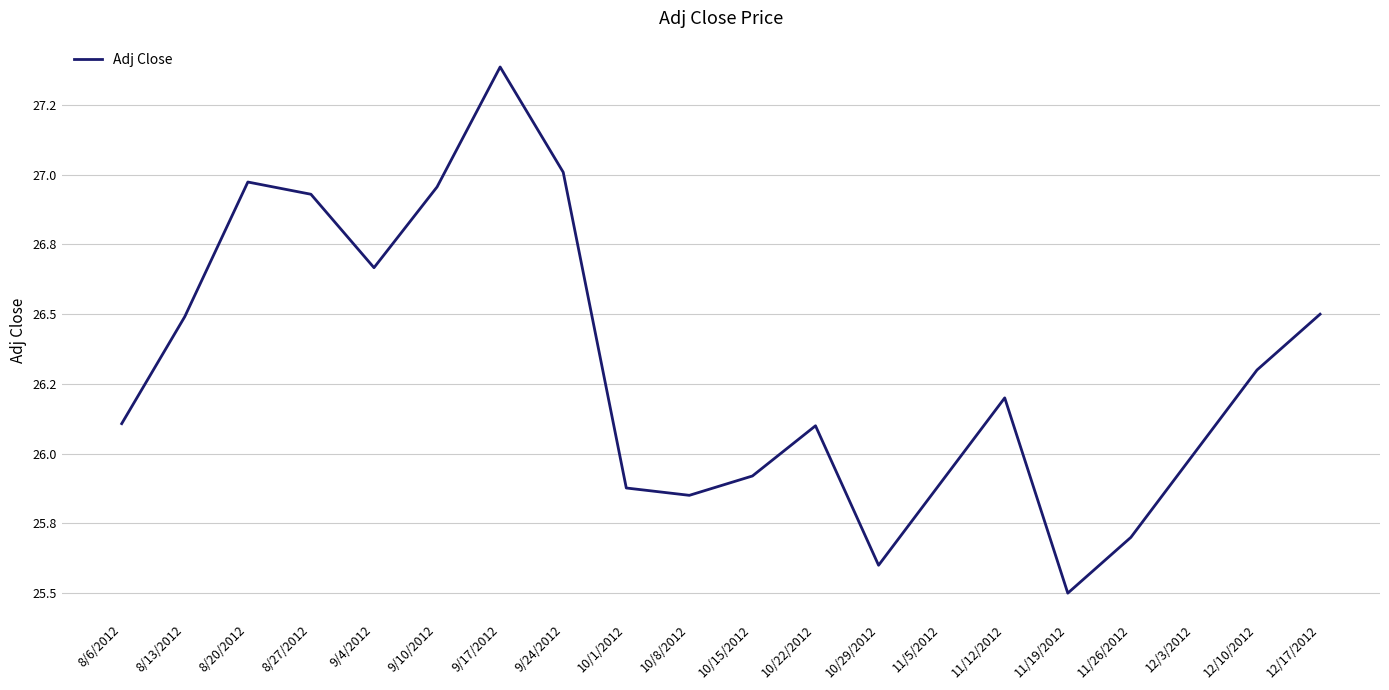

Is this an area chart (filled region under the line)?

No